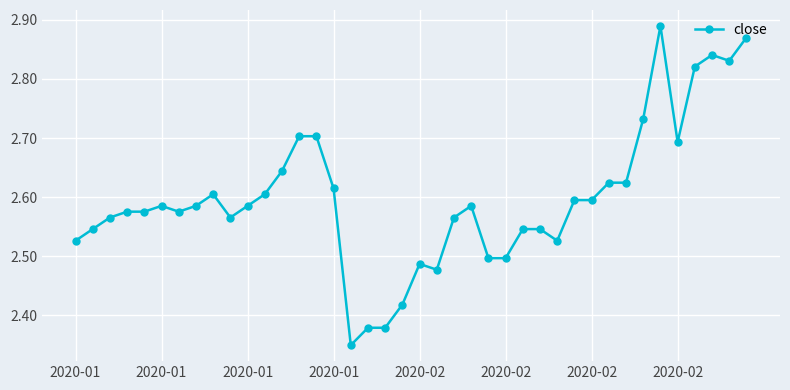

True or false: the data has more than 0 interior local peaks.

True